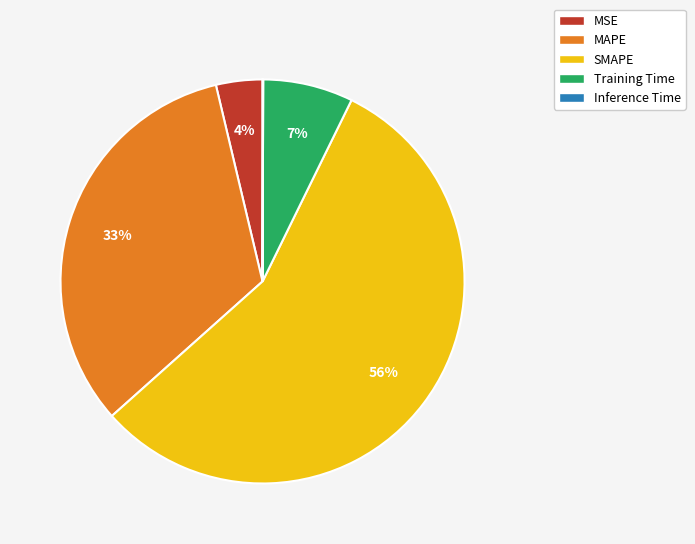

True or false: SMAPE accounts for 47% of the total.

False